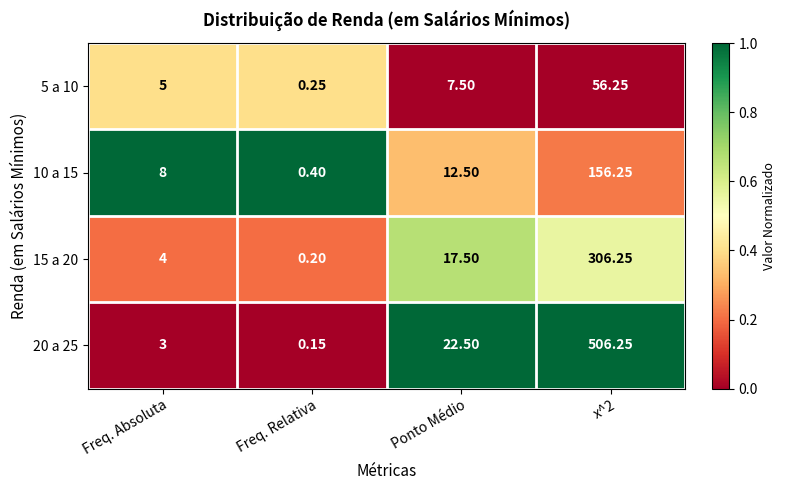

Which series changed the most between Freq. Absoluta and Ponto Médio?

20 a 25